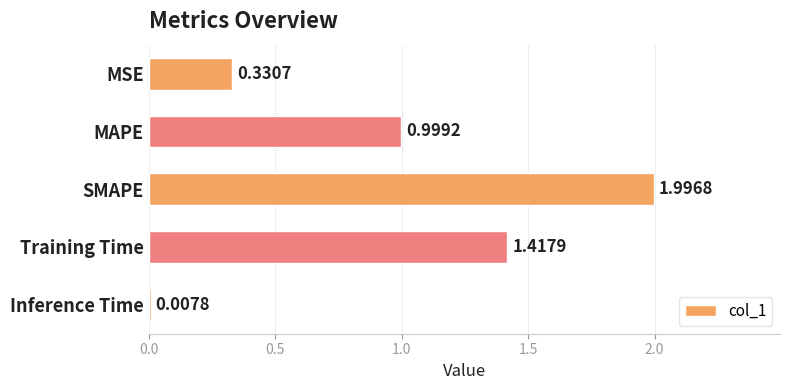

Rank the categories by value from highest to lowest.

SMAPE, Training Time, MAPE, MSE, Inference Time